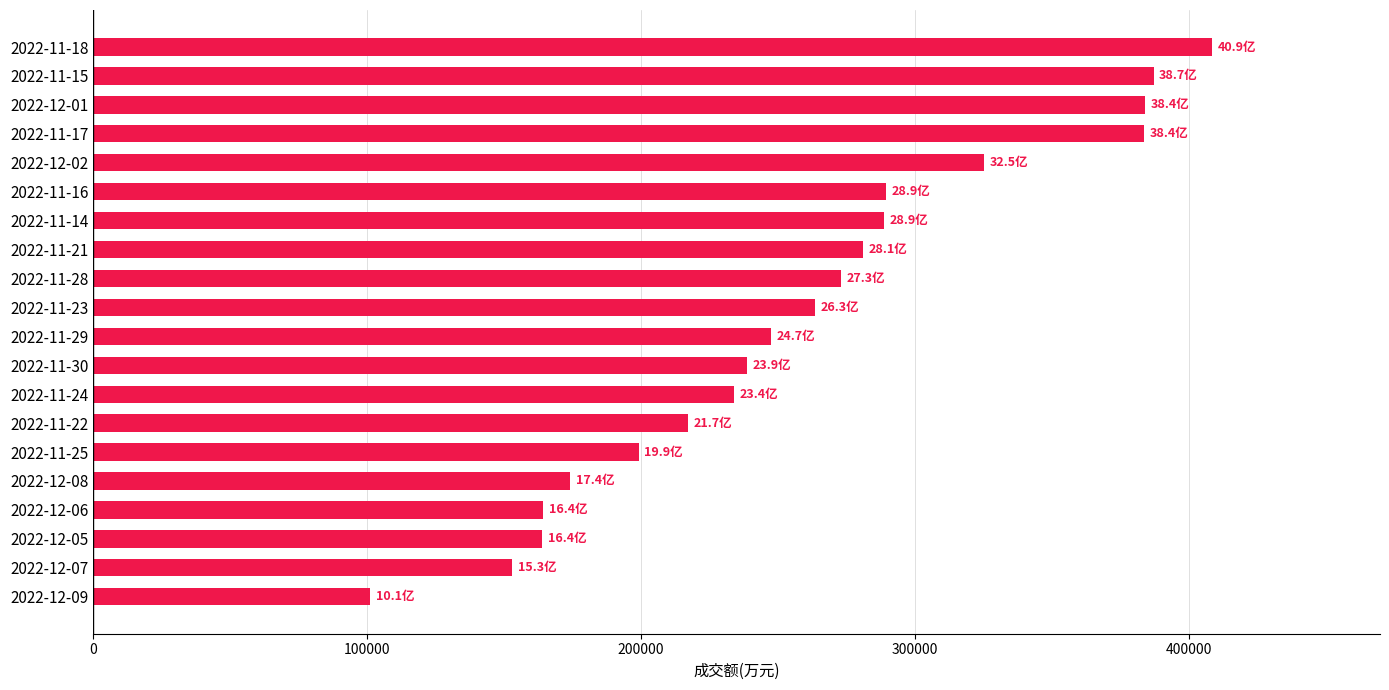

The value at 2022-12-06 is 75991. True or false?

False